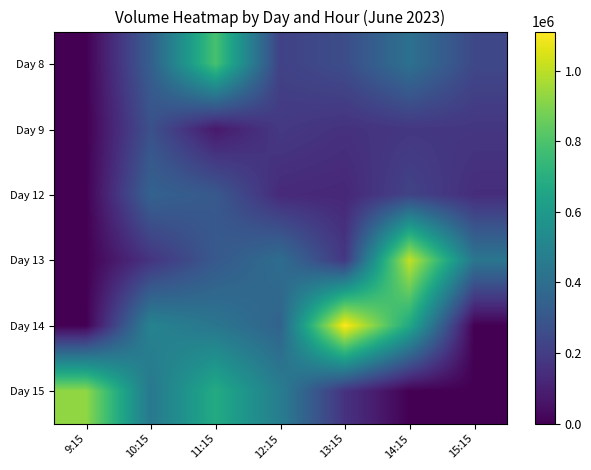

What is the difference between the highest and lowest values at 15:15?

436782